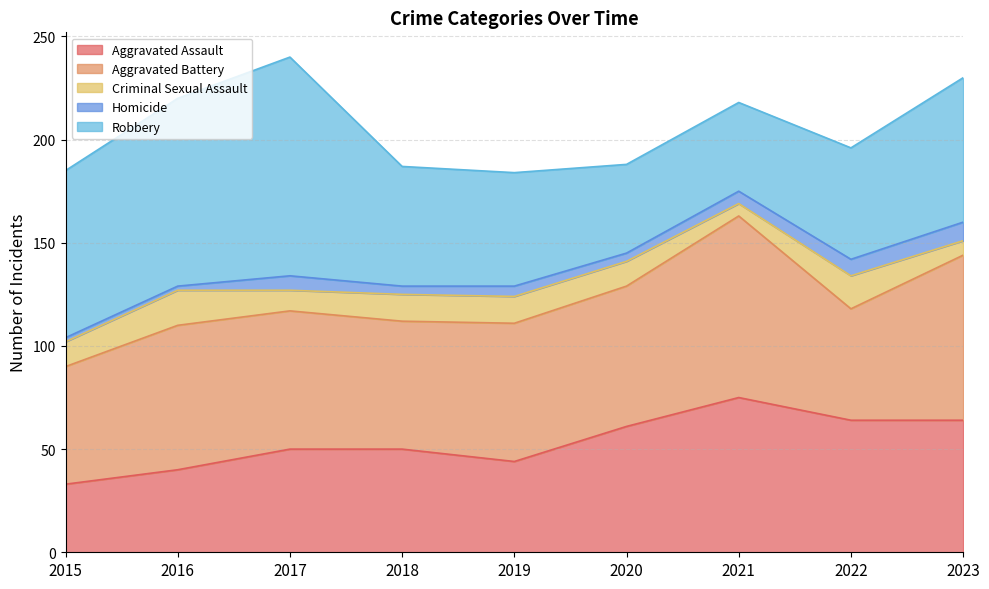

What value does the Aggravated Battery series have at 2016?

70